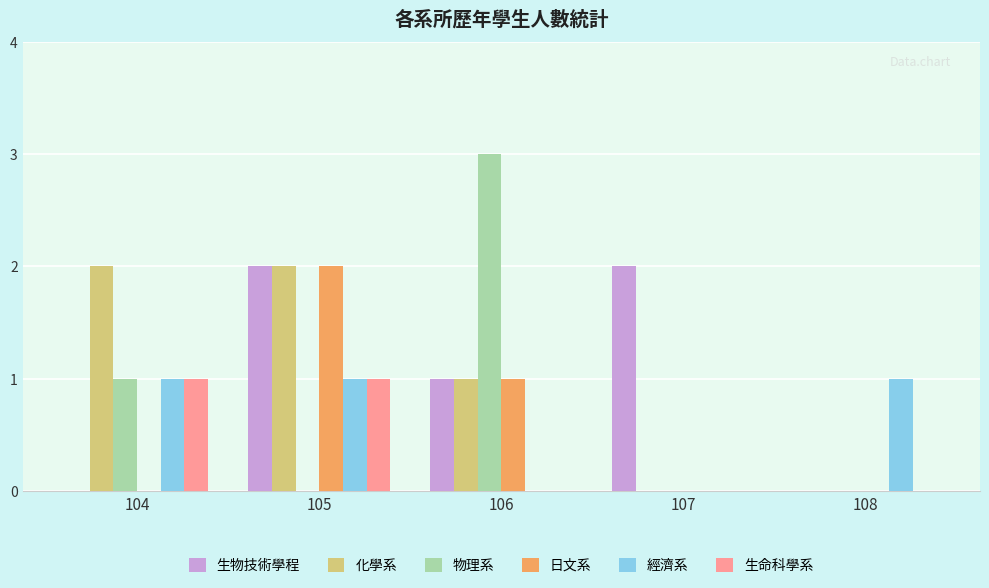

Between 106 and 107, which series saw the biggest shift?

物理系